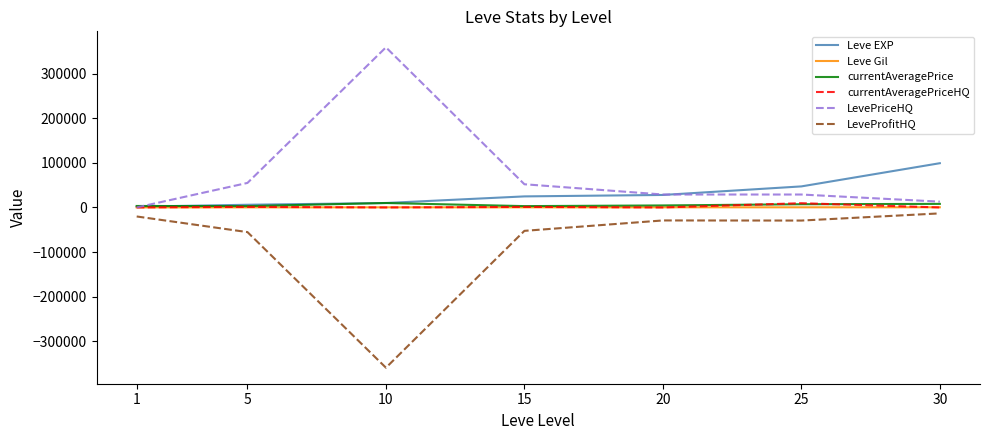

What is the greatest value displayed?

359000